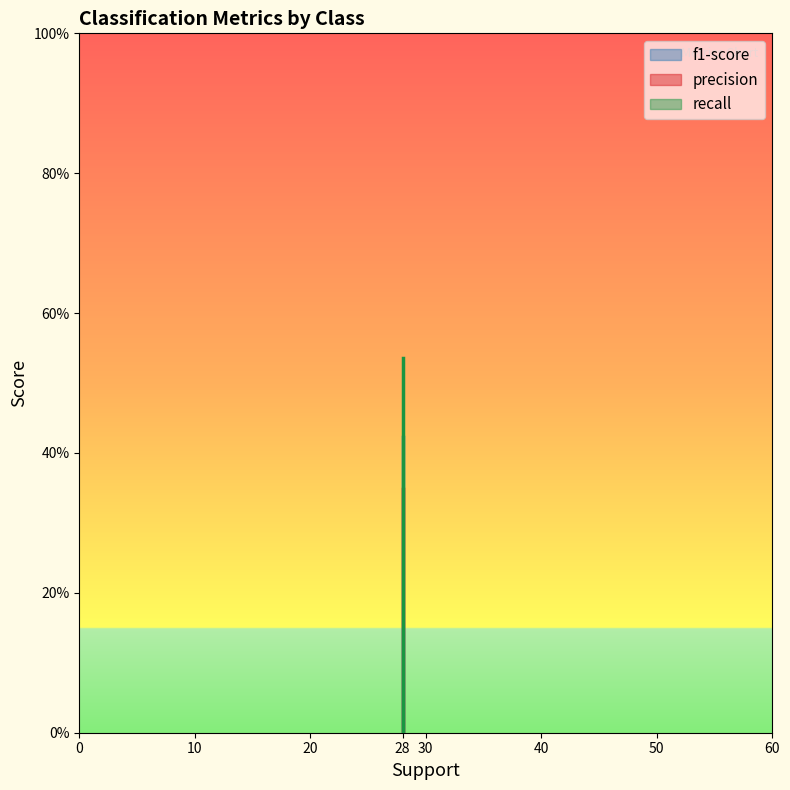

What is the difference between the maximum and minimum values in the recall series?

0.5